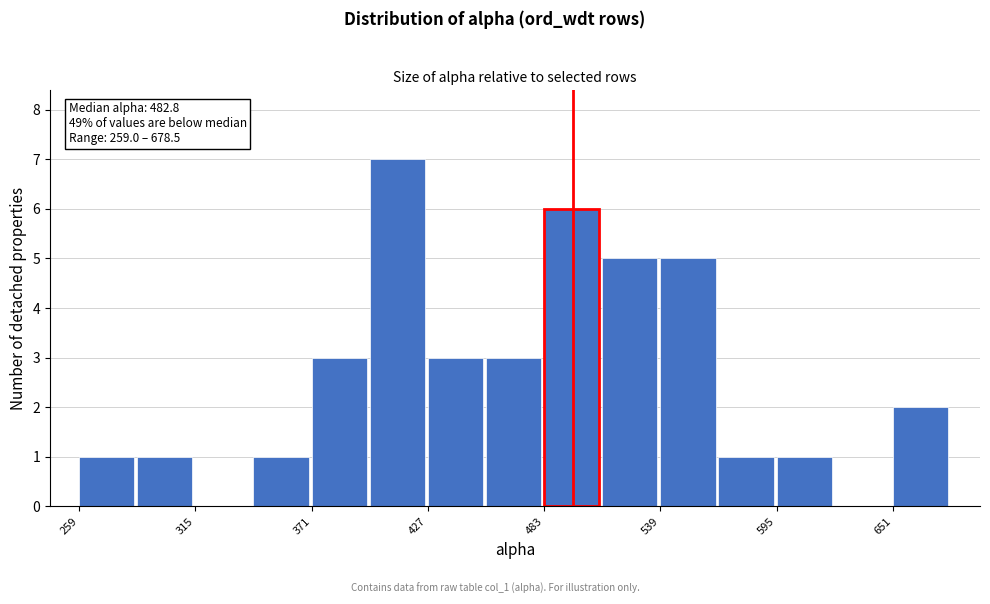

Around what value on the x-axis is the tallest bar? Give the approximate position of its centre, as read against the axis.

410